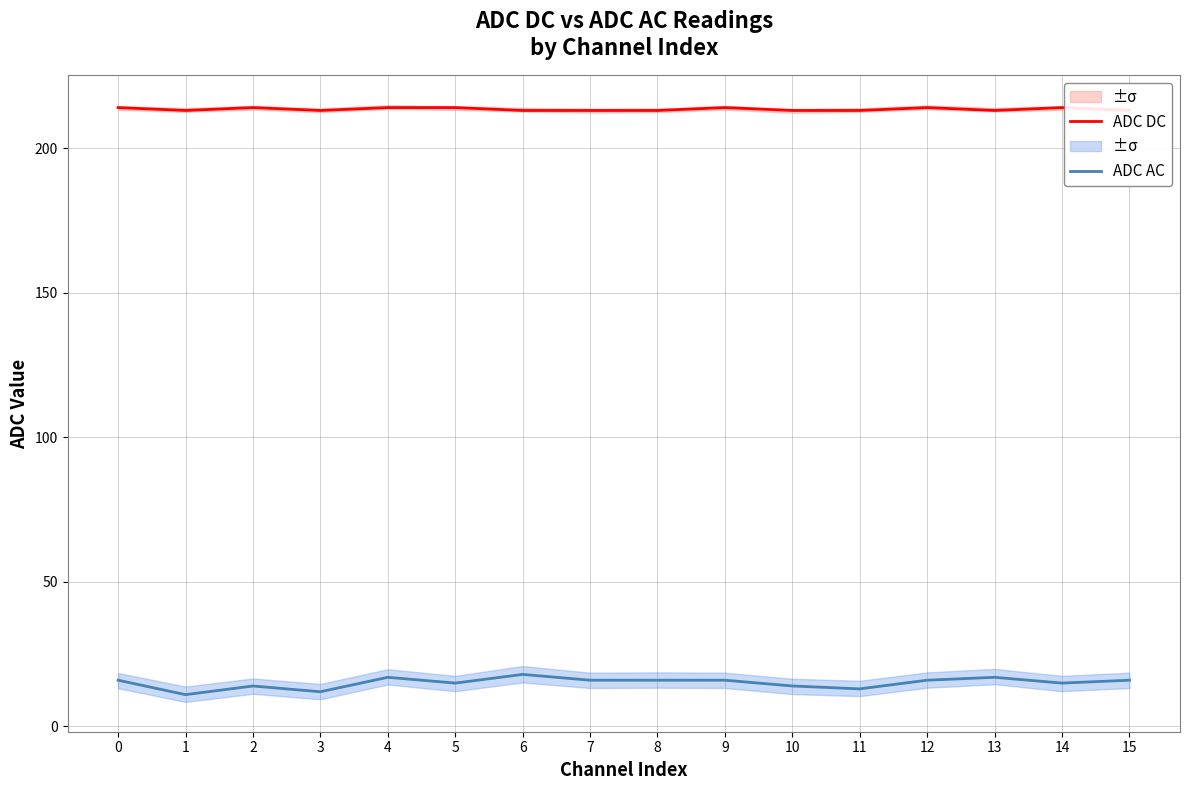

Reading right to left, what are all the values shown in this chart?

ADC DC: 213	214	213	214	213	213	214	213	213	213	214	214	213	214	213	214
ADC AC: 16	15	17	16	13	14	16	16	16	18	15	17	12	14	11	16